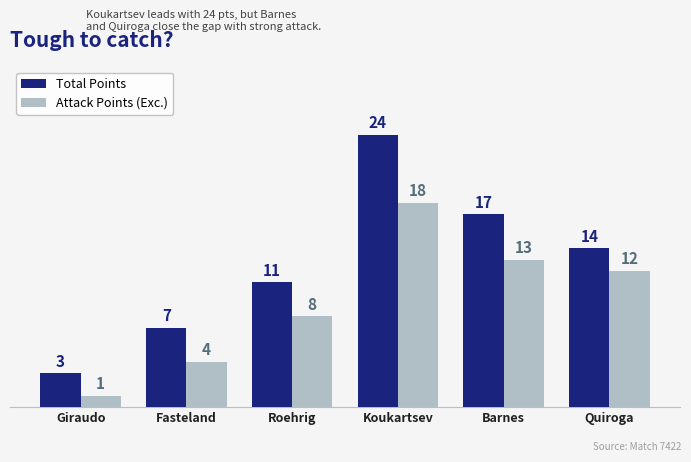

Where does the Total Points series first go above 14?

Koukartsev